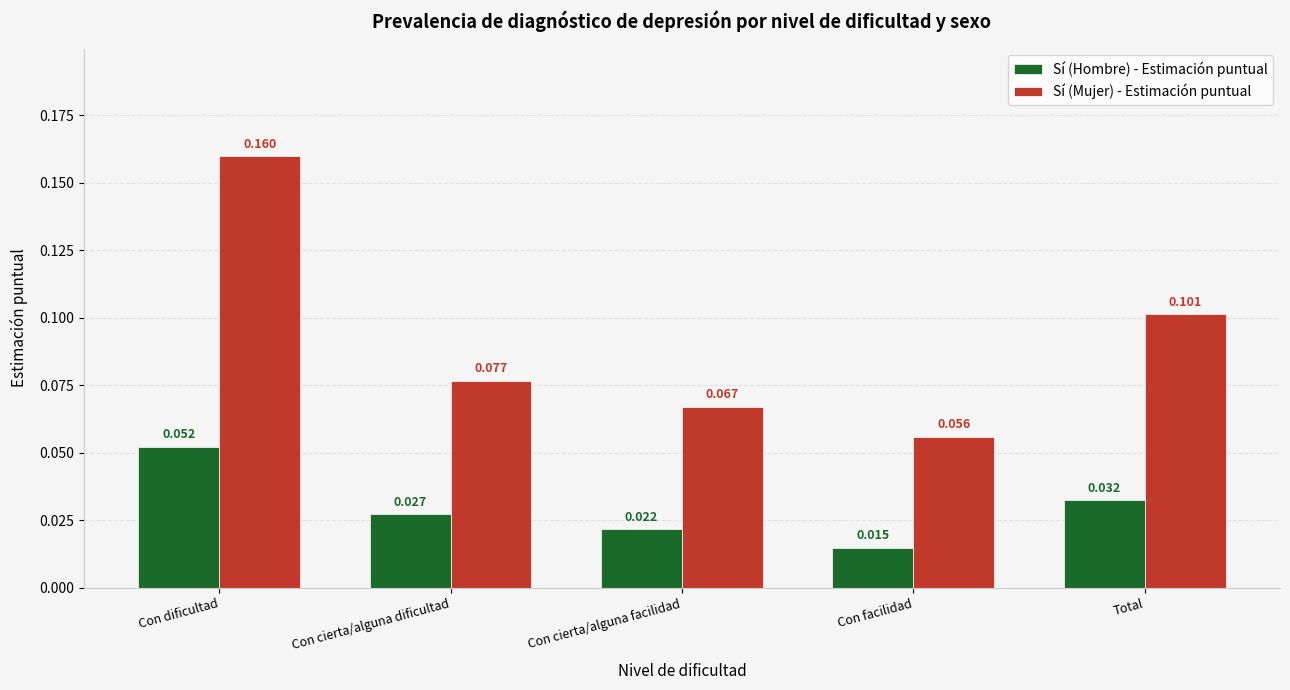

At which label is Sí (Mujer) - Estimación puntual closest to 0?

Con facilidad